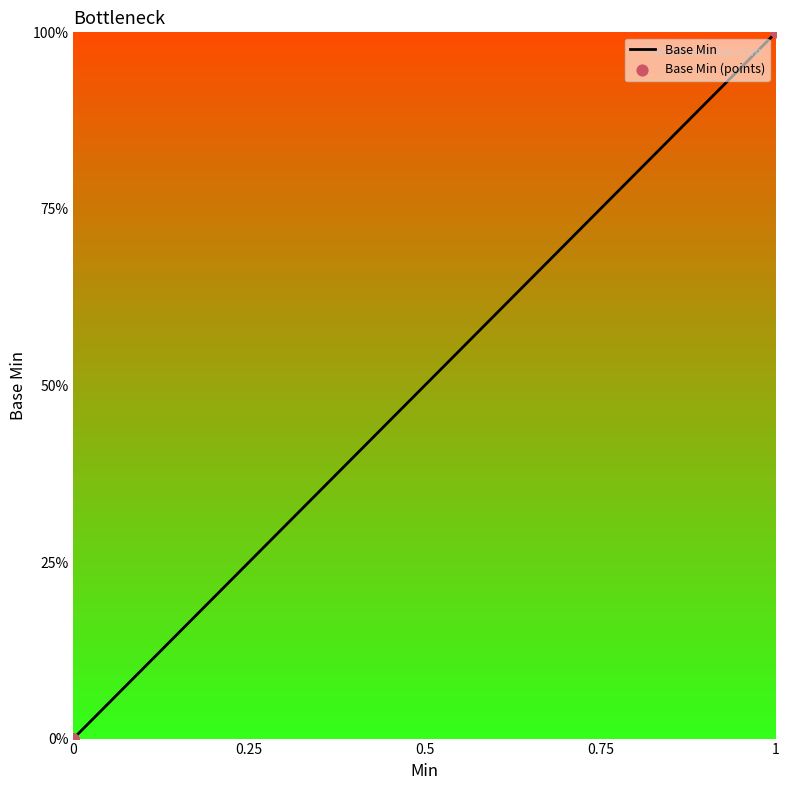

Which series contains the highest Y value?

Base Min